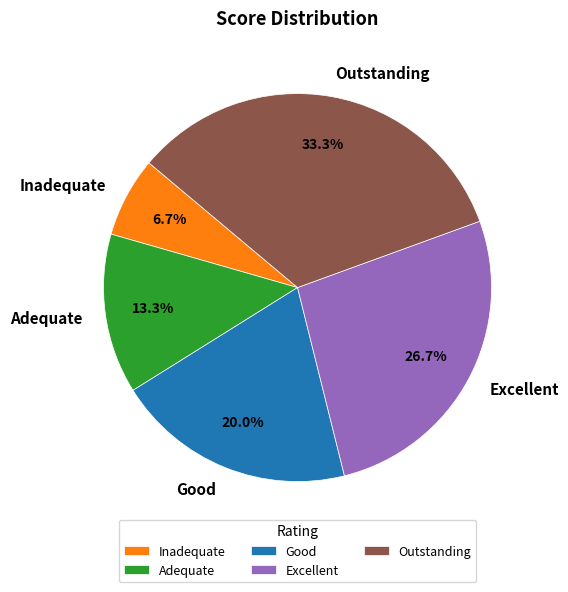

To the nearest percent, what portion does Inadequate represent?

7%